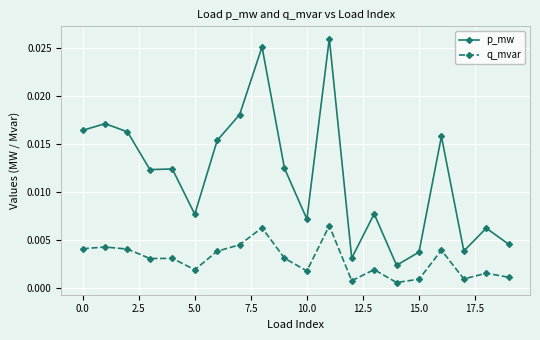

Which series has the largest total across all categories?

p_mw